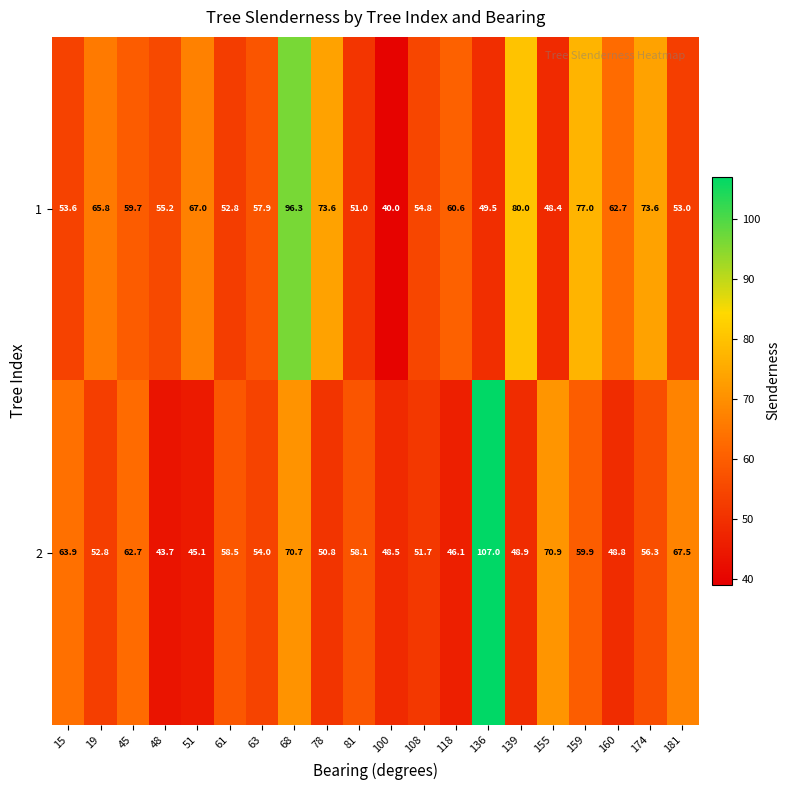

The 1 series shows 29.5 at 63. True or false?

False